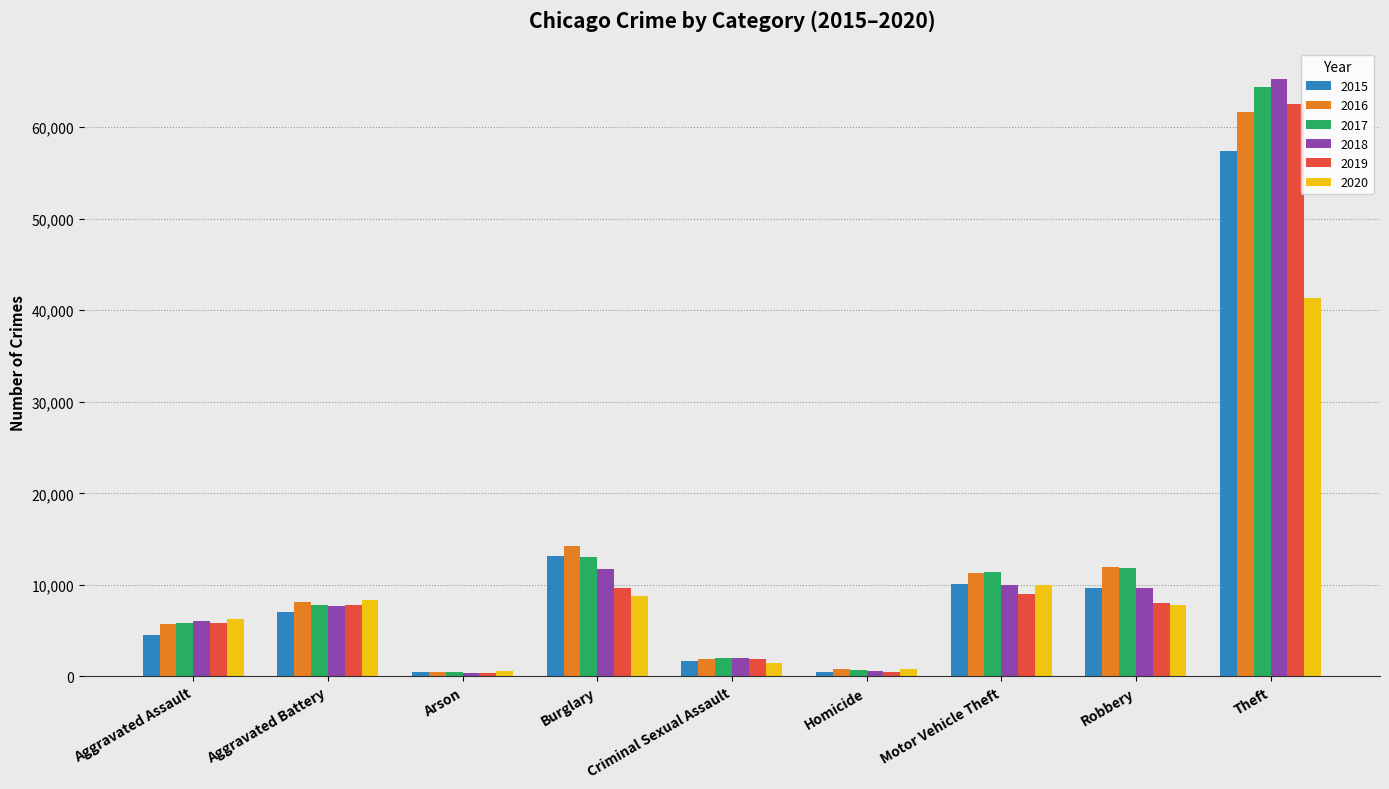

At which label does 2019 reach its peak?

Theft